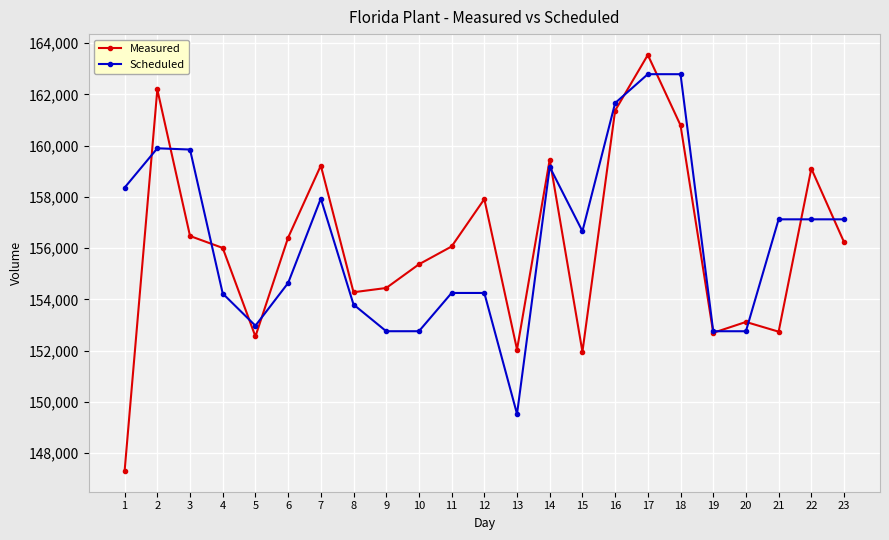

What is the greatest value displayed?

163543